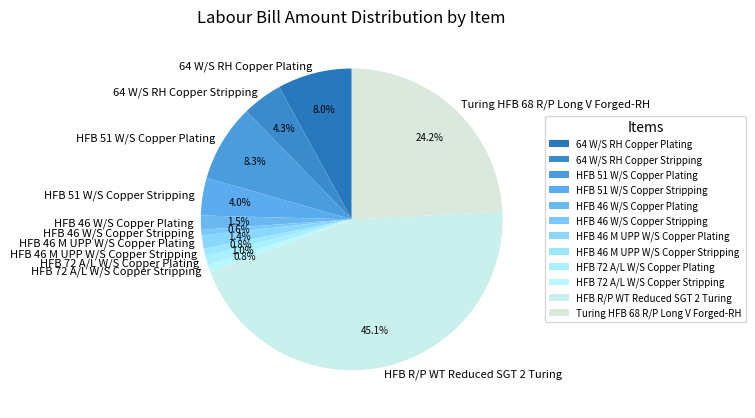

What is the ratio of the value at HFB R/P WT Reduced SGT 2 Turing to the value at HFB 51 W/S Copper Plating?

5.4